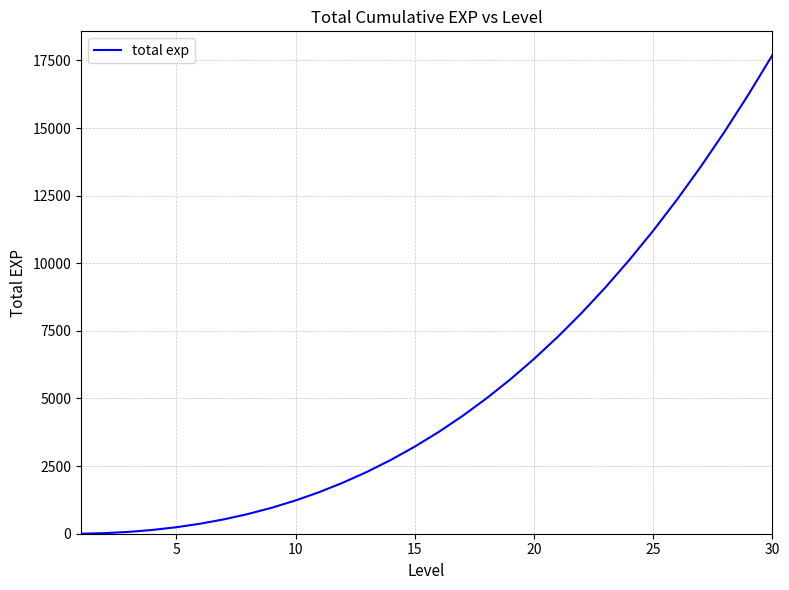

What is the greatest value displayed?

17690